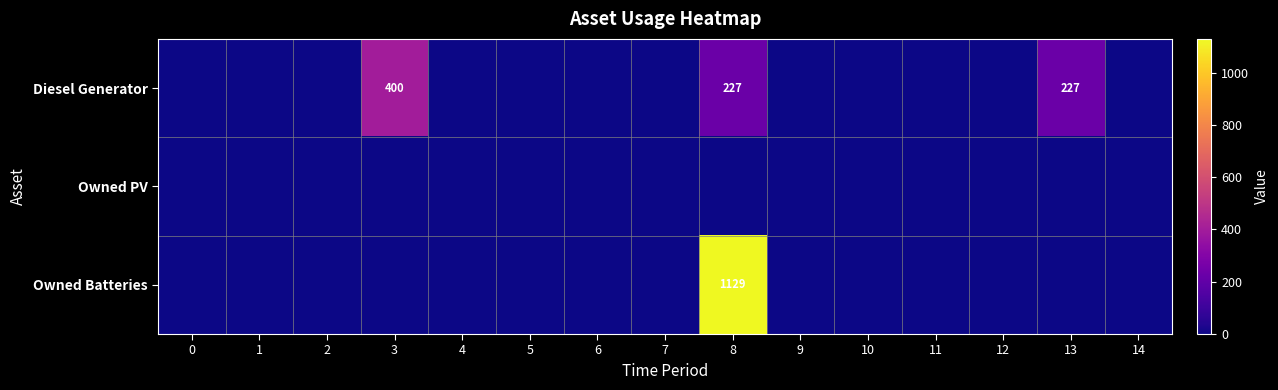

List the labels in order of Owned Batteries value, smallest first.

0, 1, 2, 3, 4, 5, 6, 7, 9, 10, 11, 12, 13, 14, 8